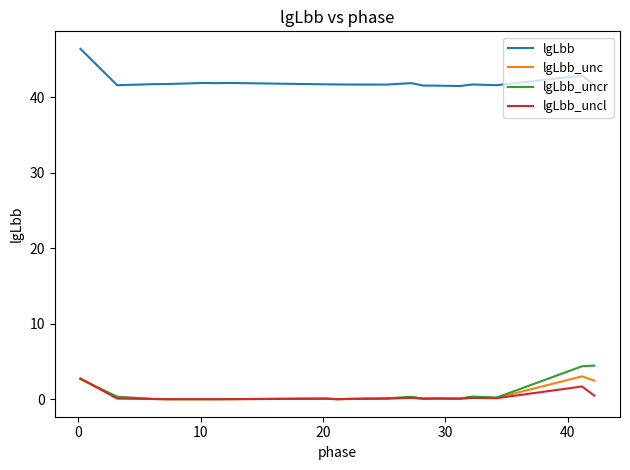

True or false: lgLbb_unc and lgLbb cross at least once.

False